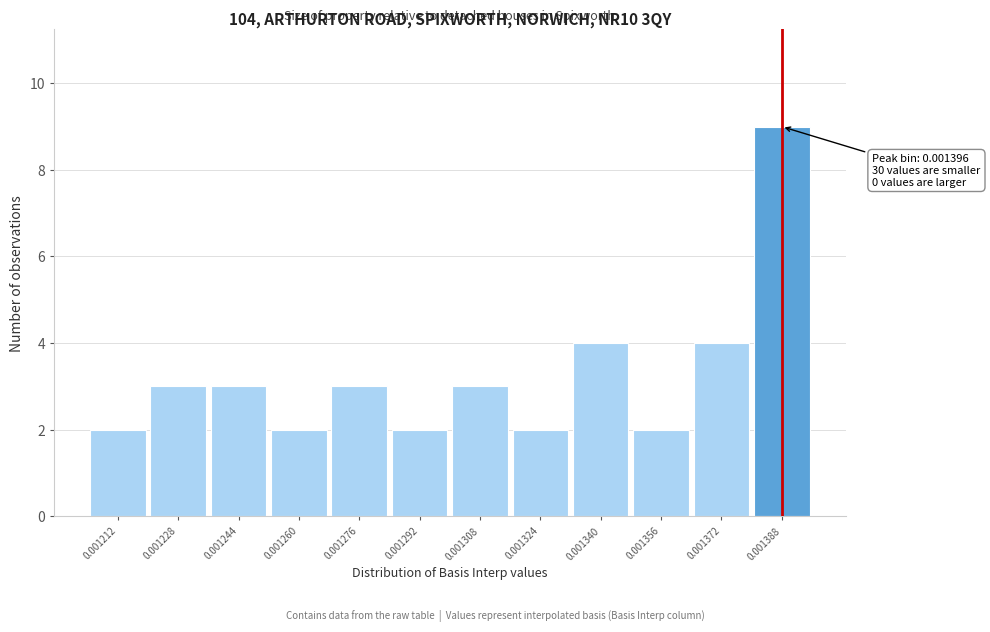

Reading left to right, transcribe all the data shown in this chart.

2	3	3	2	3	2	3	2	4	2	4	9